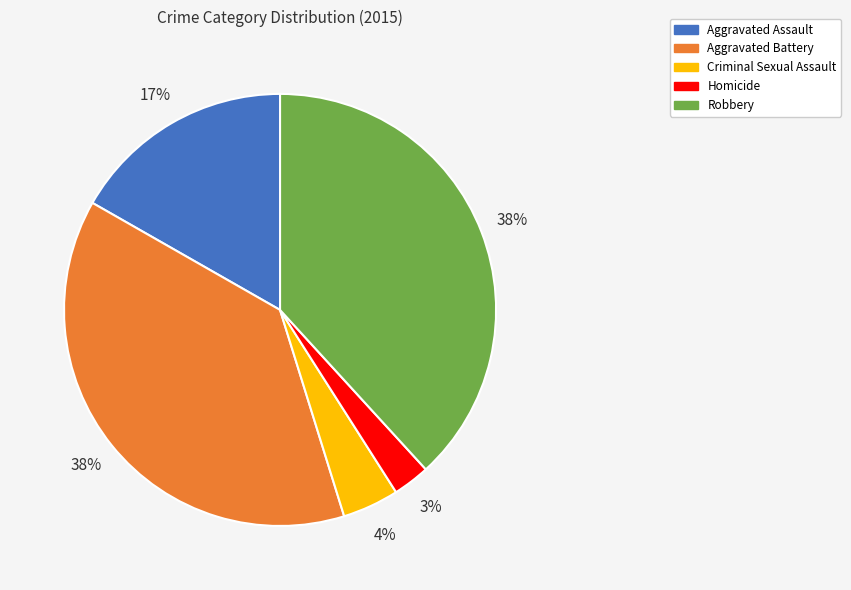

Does Criminal Sexual Assault represent more than half of the total?

No